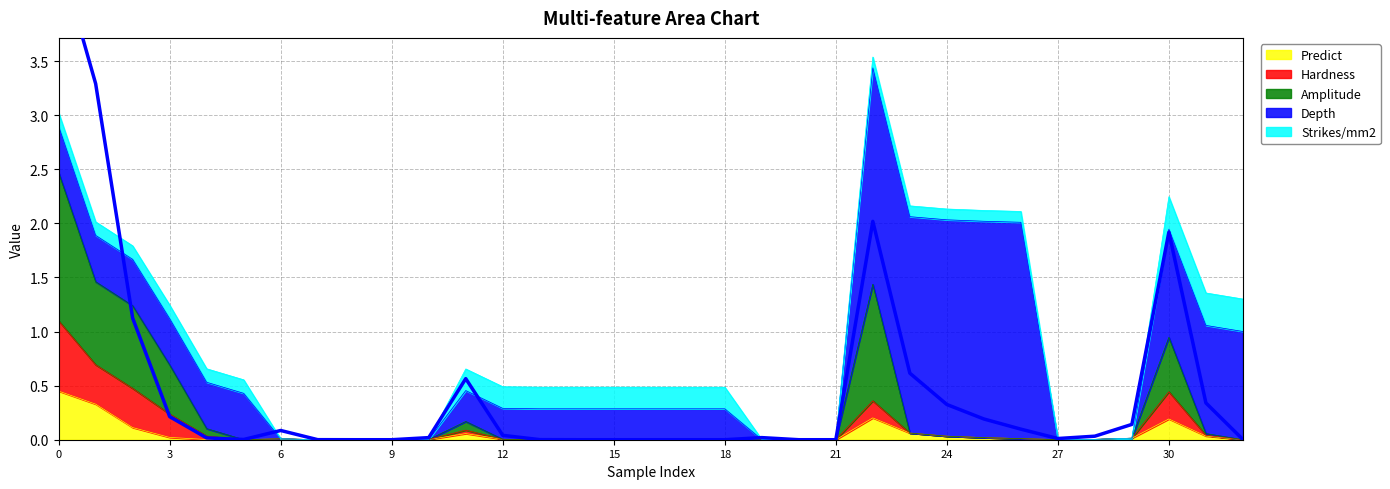

What is the value of the Hardness point at the 31st from the left?

0.4